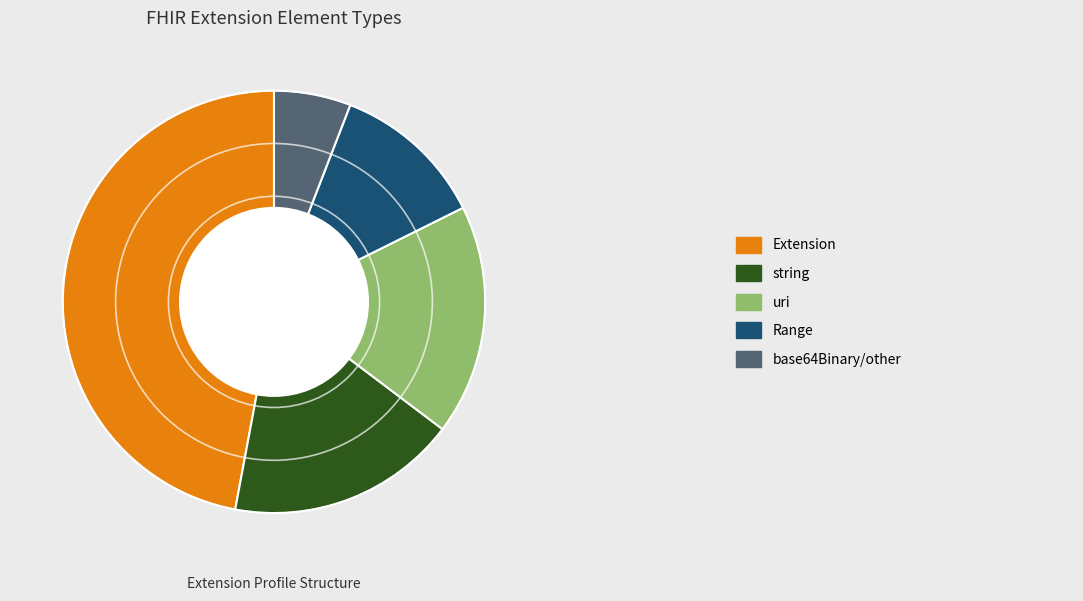

Does any single category account for the majority?

No